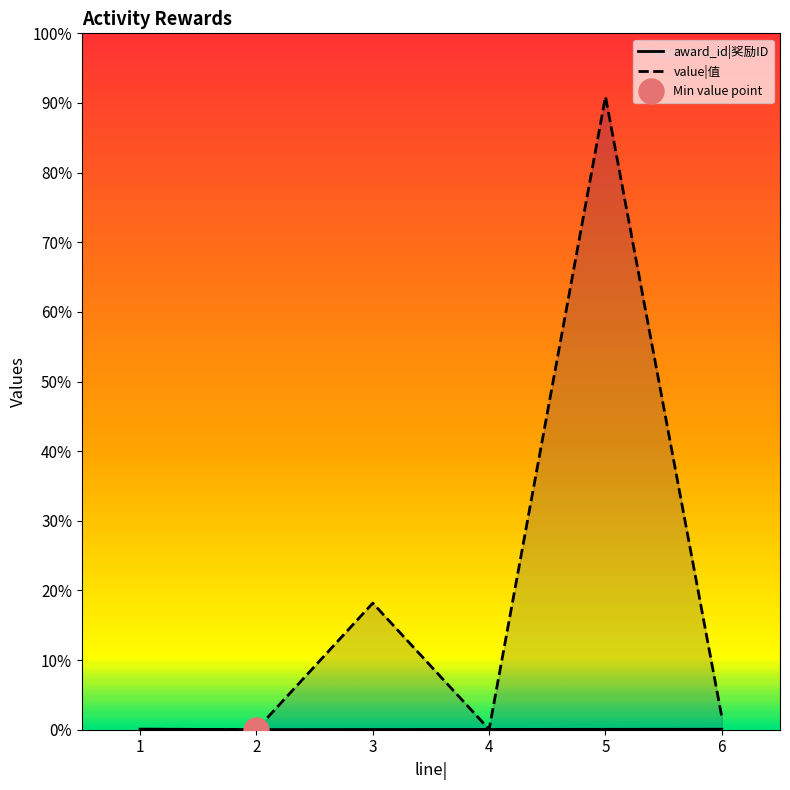

True or false: award_id|奖励ID and value|值 cross at least once.

True